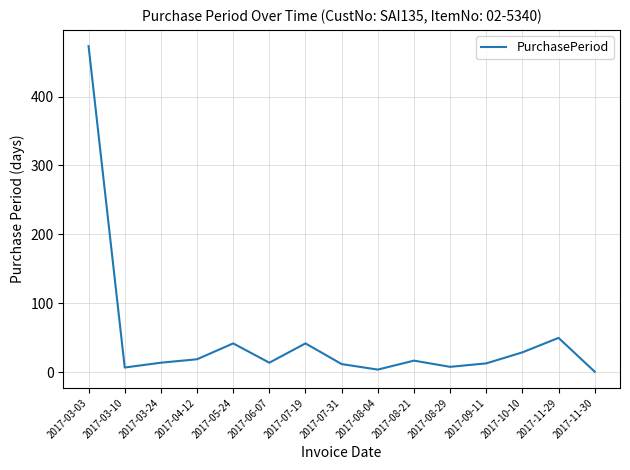

What is the difference between the maximum and minimum values?

472